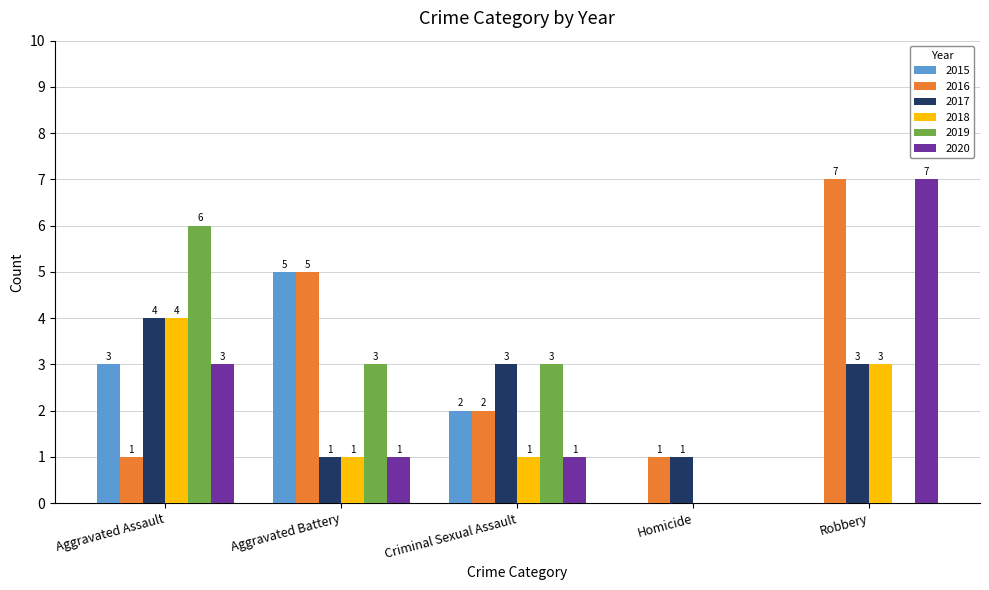

What value does the 2016 series have at Aggravated Battery?

5